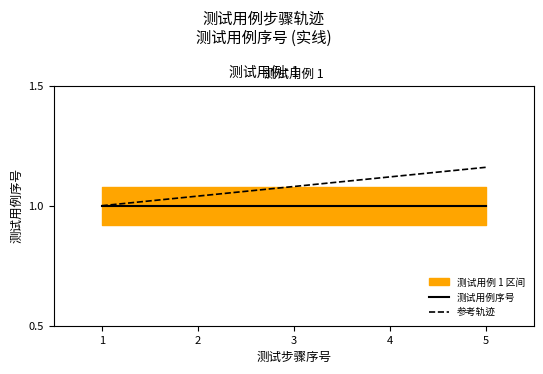

True or false: 参考轨迹 and 测试用例序号 intersect in this chart.

False